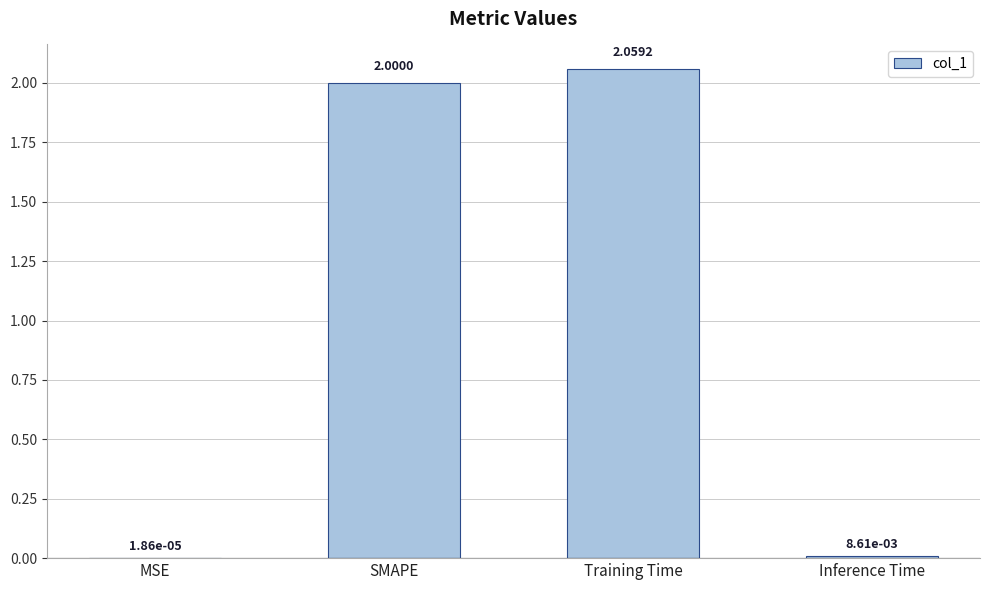

At which label is the value closest to 1?

Inference Time